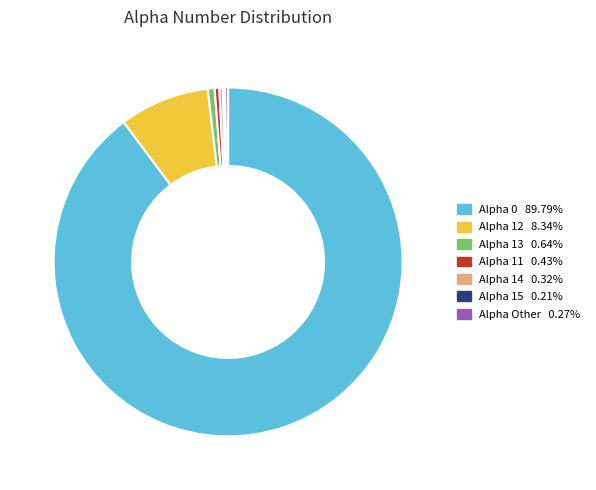

Is Alpha 14 0.32% the majority of the pie?

No